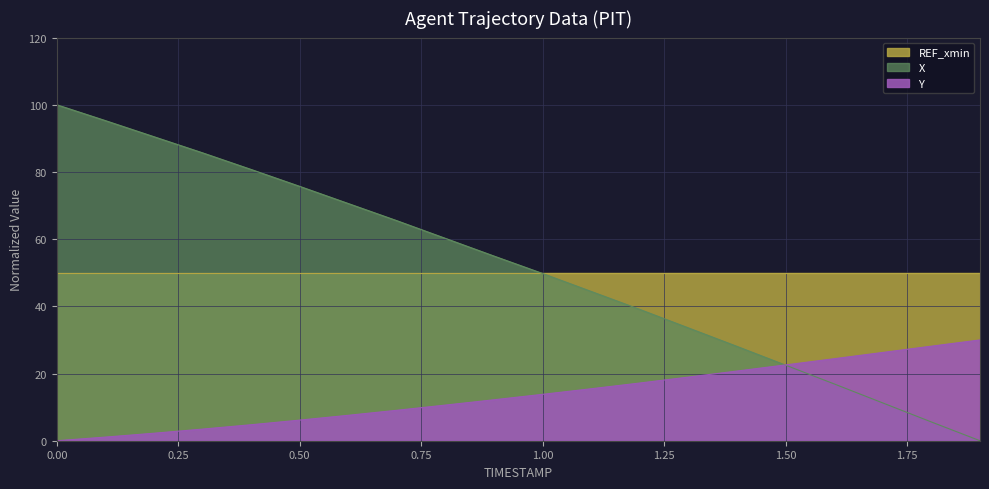

At which label does Y first exceed 13?

1.0